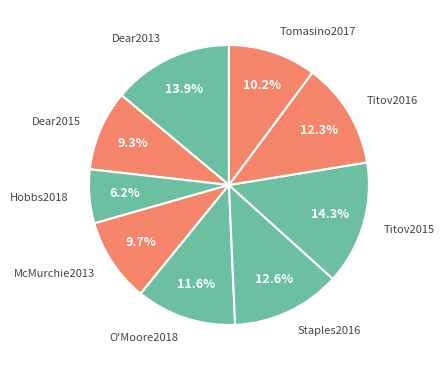

To the nearest percent, what is the combined percentage of Dear2013 and Titov2015?

28%